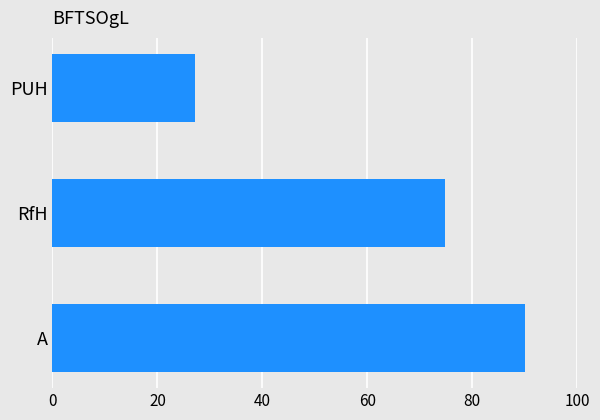

At which label is the value closest to 58?

RfH